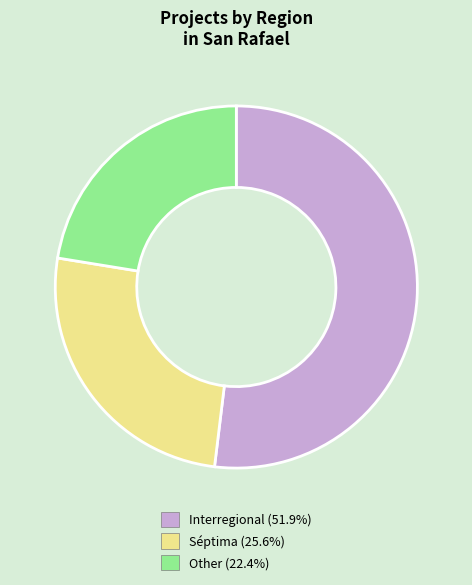

What is the ratio of the value at Interregional (51.9%) to the value at Séptima (25.6%)?

2.0